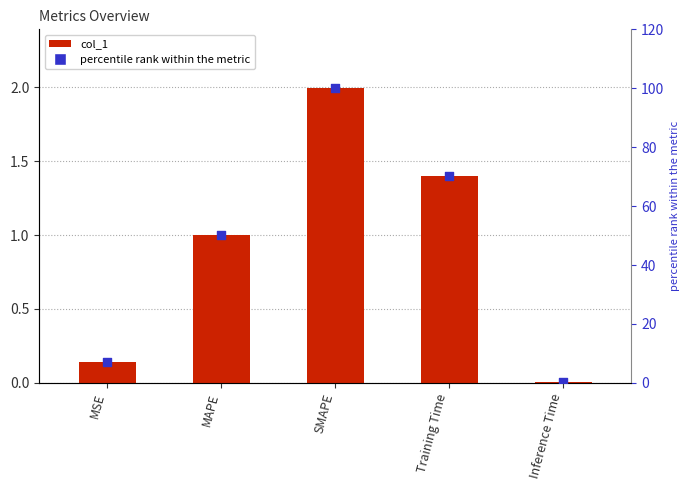

What is the total value across all series at MAPE?

51.1